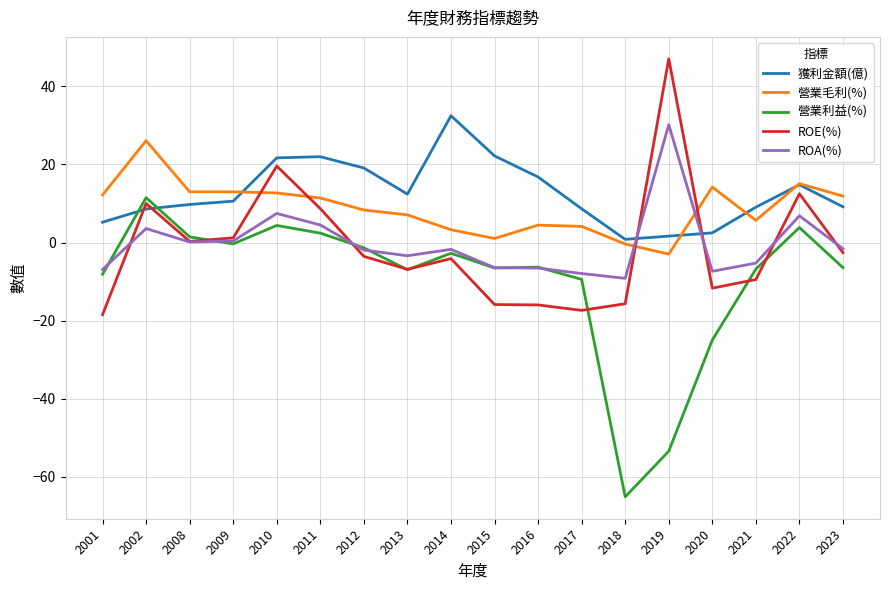

Is this an area chart (filled region under the line)?

No